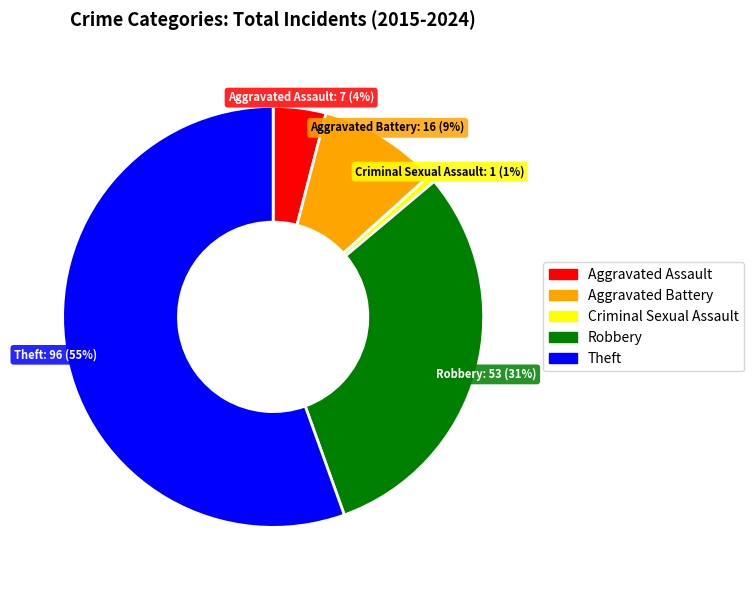

Rank the categories by value from highest to lowest.

Theft, Robbery, Aggravated Battery, Aggravated Assault, Criminal Sexual Assault